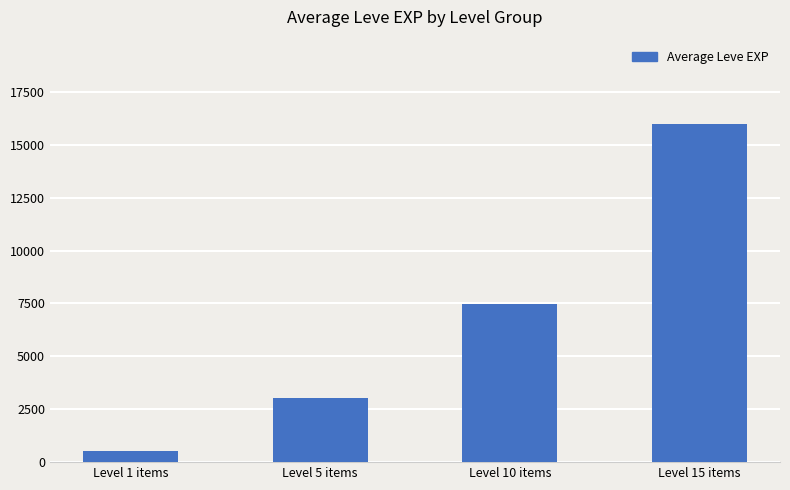

What is the change in value from Level 1 items to Level 15 items?

+15464.8